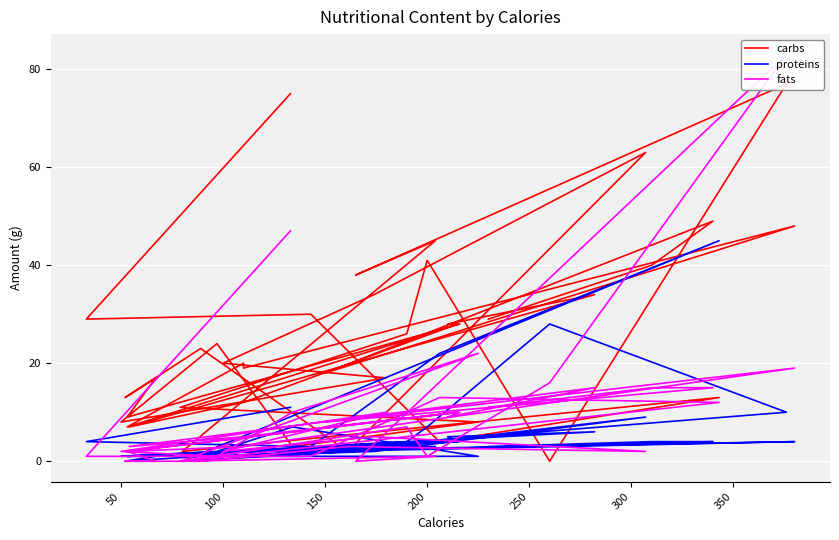

Which series has the widest spread of values?

fats